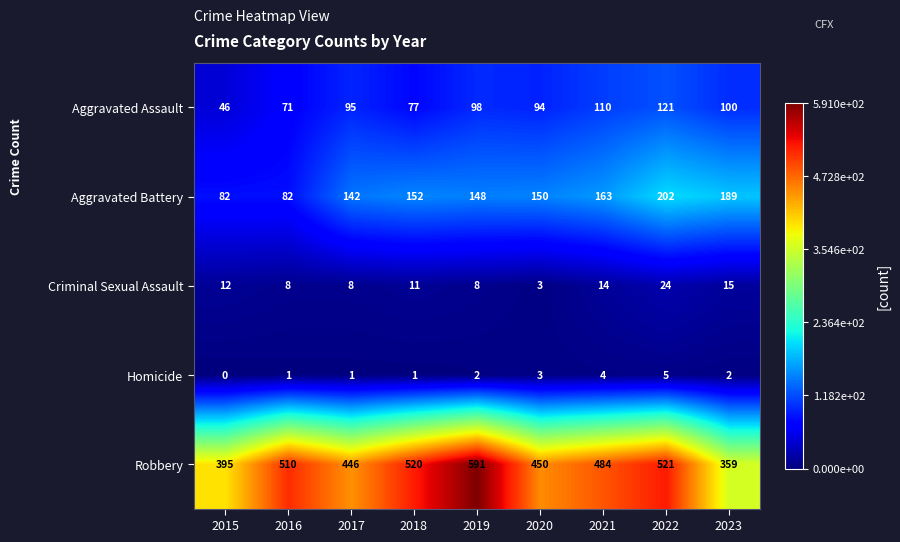

At which category is the sum across all series the highest?

2022